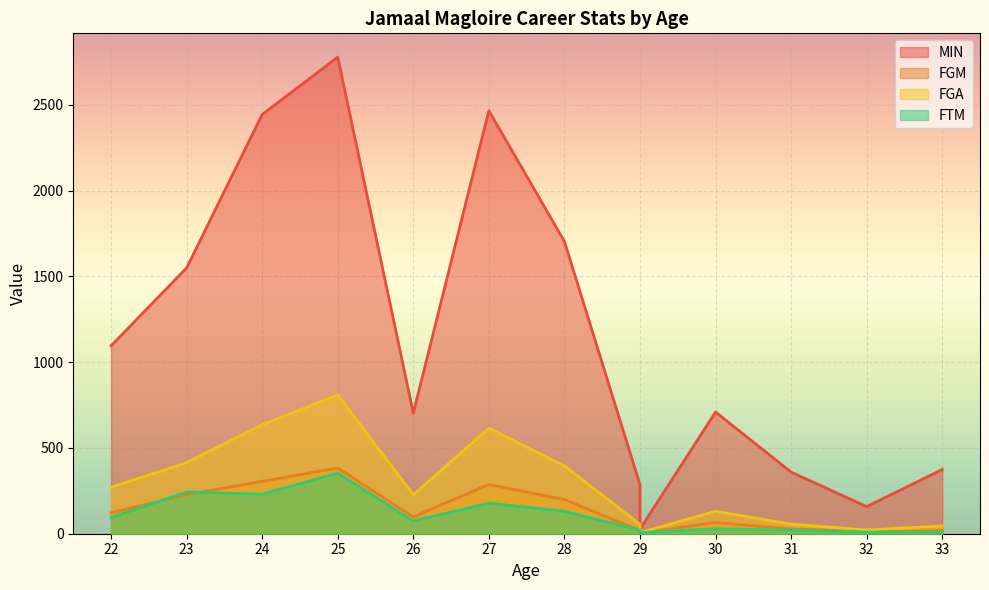

What is the approximate value of FGA at 28, to the nearest 50?

400